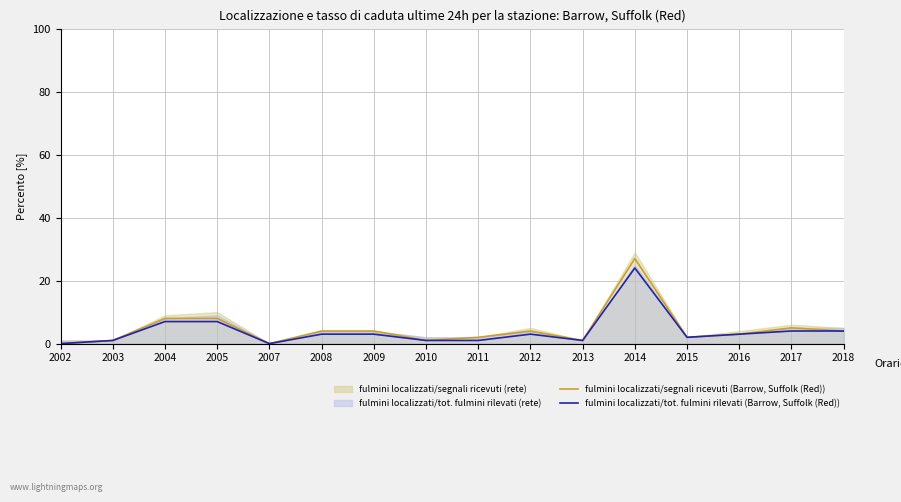

Reading left to right, extract all data points from this chart.

fulmini localizzati/segnali ricevuti (Barrow, Suffolk (Red)): 2002=0	2003=1	2004=8	2005=8	2007=0	2008=4	2009=4	2010=1	2011=2	2012=4	2013=1	2014=27	2015=2	2016=3	2017=5	2018=4
fulmini localizzati/tot. fulmini rilevati (Barrow, Suffolk (Red)): 2002=0	2003=1	2004=7	2005=7	2007=0	2008=3	2009=3	2010=1	2011=1	2012=3	2013=1	2014=24	2015=2	2016=3	2017=4	2018=4